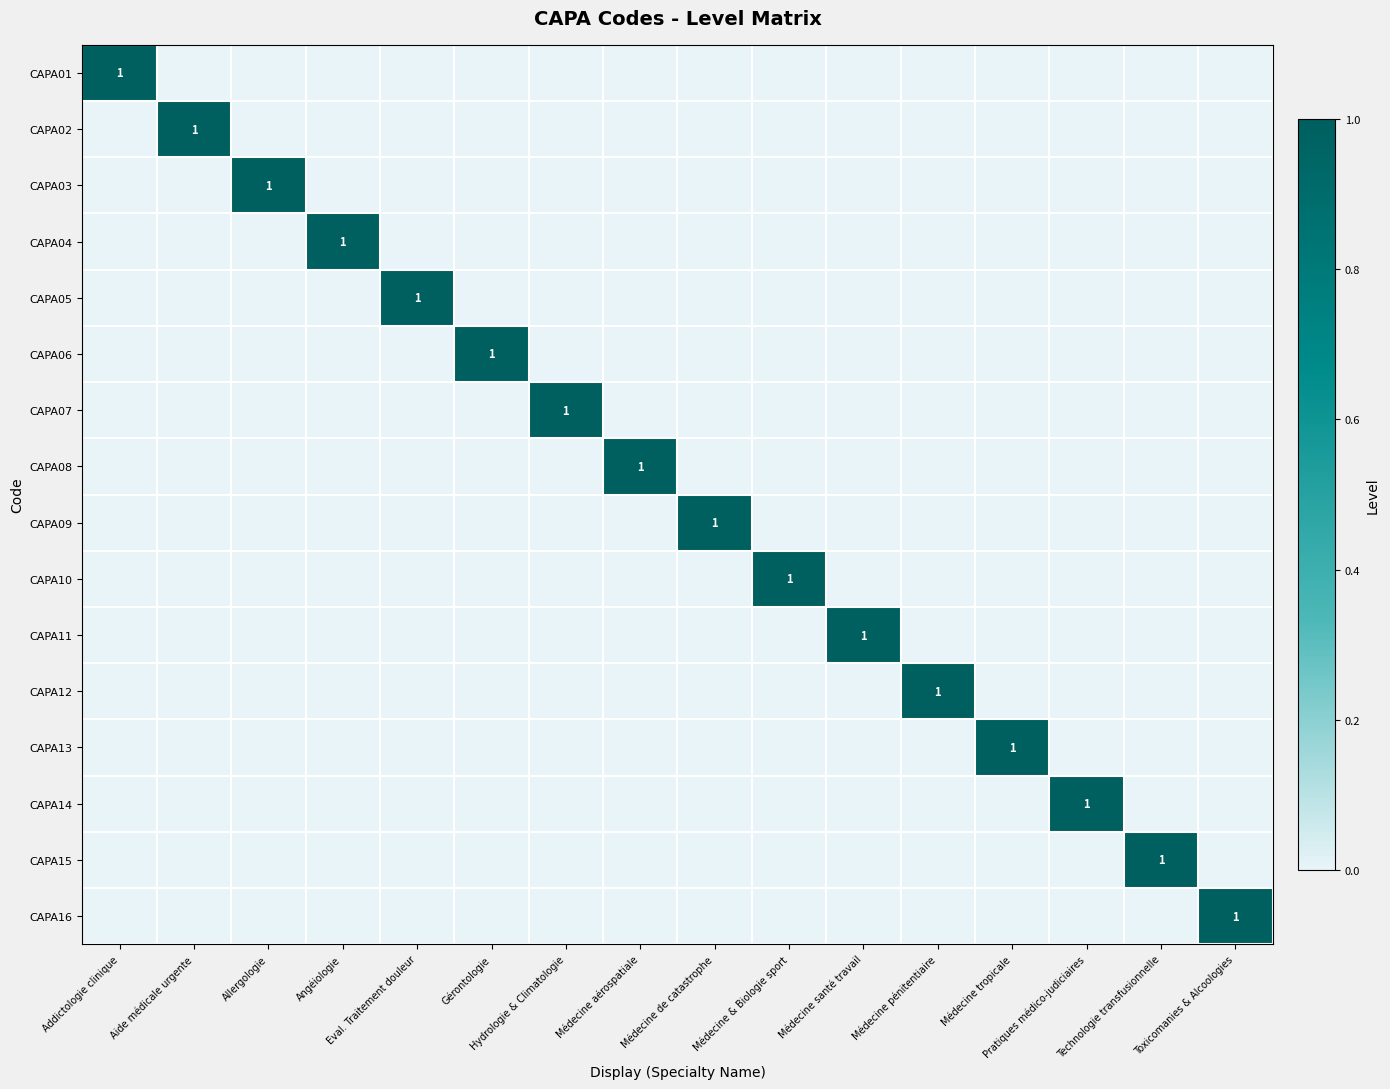

How many distinct data groups are displayed?

16